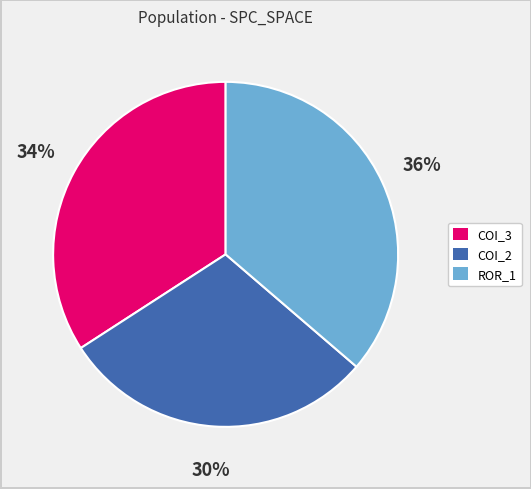

To the nearest percent, what is the average slice percentage?

33%